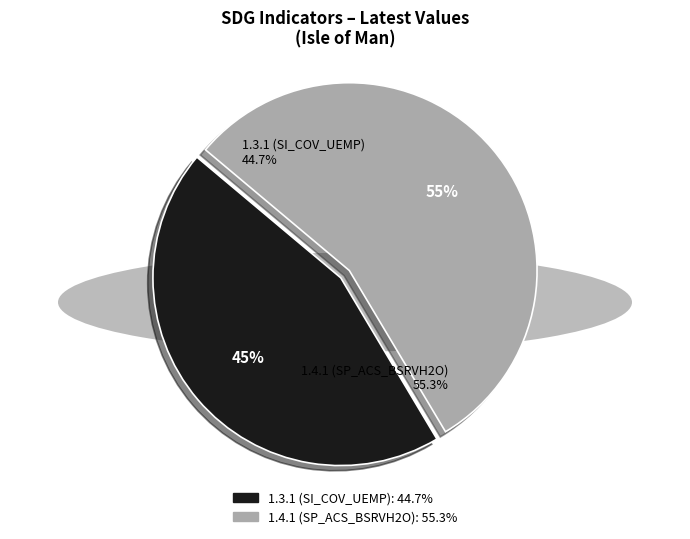

The 1.4.1 (SP_ACS_BSRVH2O) slice represents 61% of the pie. True or false?

False